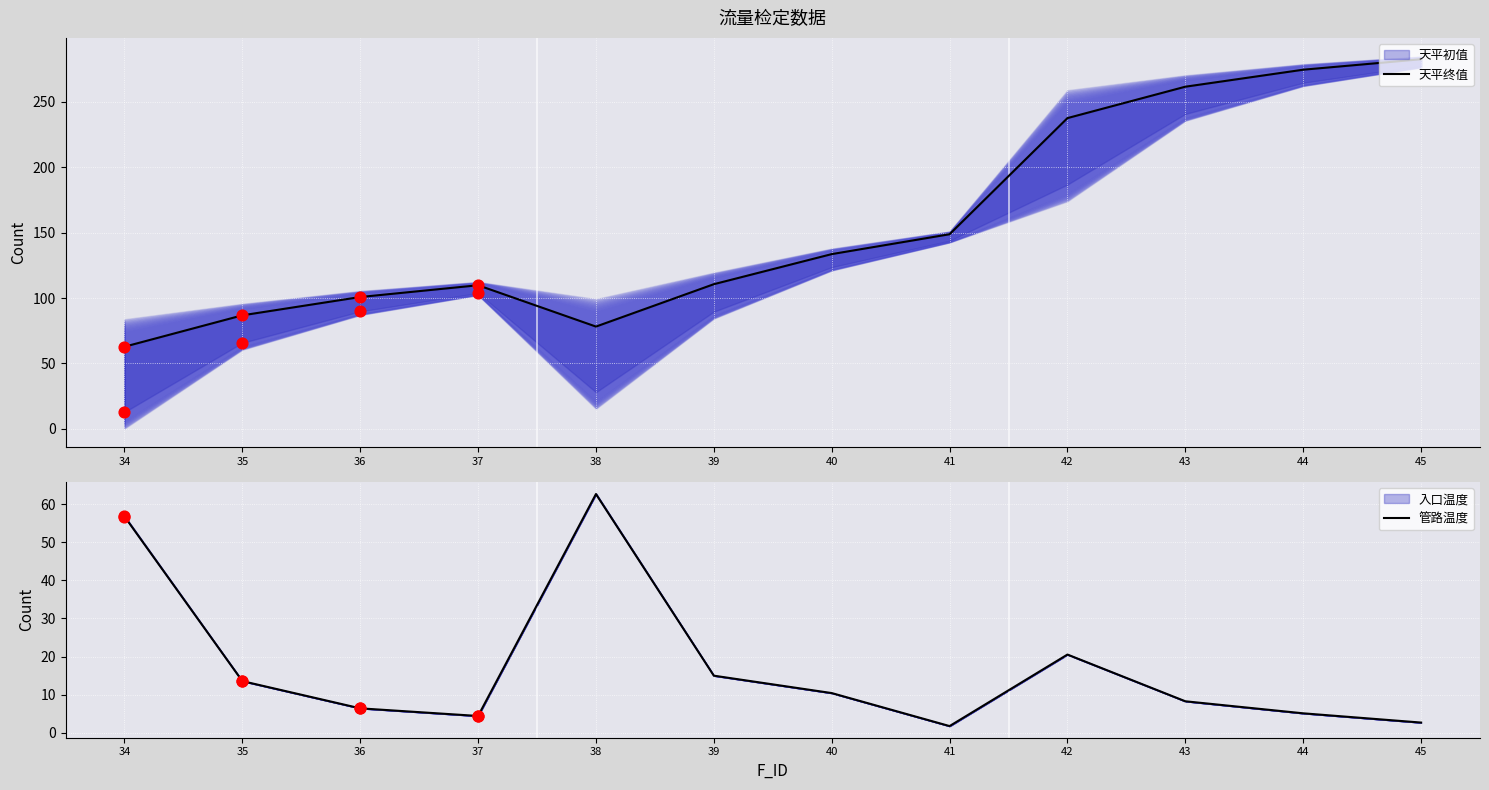

Is the value of 天平终值 at 37 greater than the value of 管路温度 at 34?

Yes